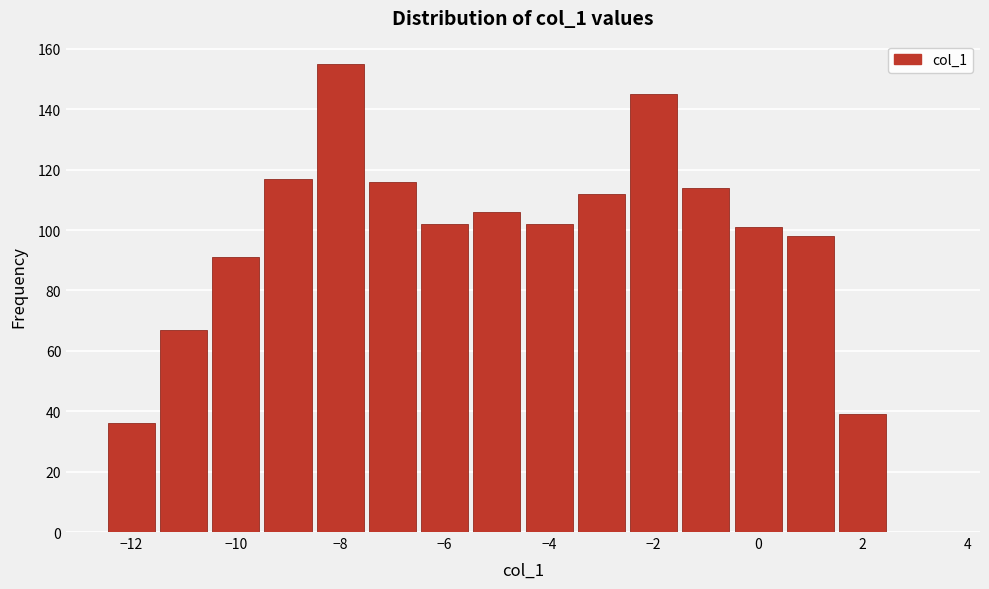

Reading left to right, transcribe this chart: for each bar, give the range it covers on the x-axis and its height. Neither the bar edges nor the heights are printed on the chart, so give them approximately, as read against the axes.

-12.5 to -11.5: 36
-11.5 to -10.5: 68
-10.5 to -9.5: 92
-9.5 to -8.5: 118
-8.5 to -7.5: 156
-7.5 to -6.5: 116
-6.5 to -5.5: 102
-5.5 to -4.5: 106
-4.5 to -3.5: 102
-3.5 to -2.5: 112
-2.5 to -1.5: 146
-1.5 to -0.5: 114
-0.5 to 0.5: 102
0.5 to 1.5: 98
1.5 to 2.5: 40
2.5 to 3.5: 0